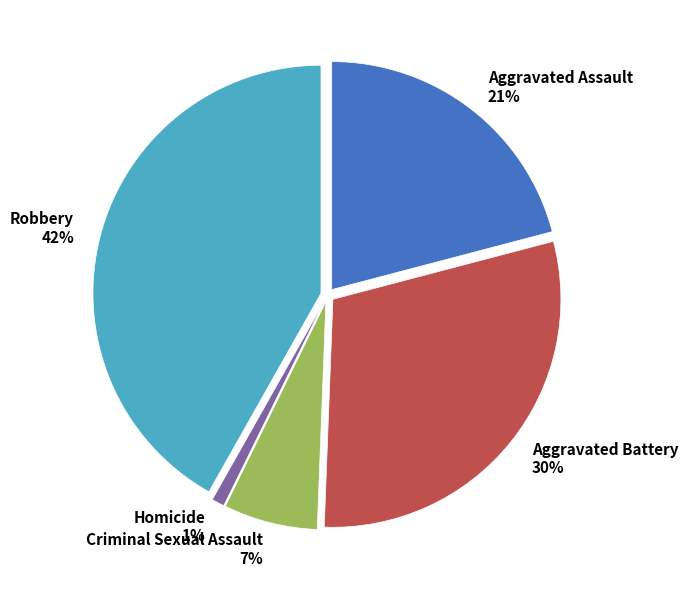

Is it true that Robbery is 42% of the pie?

True